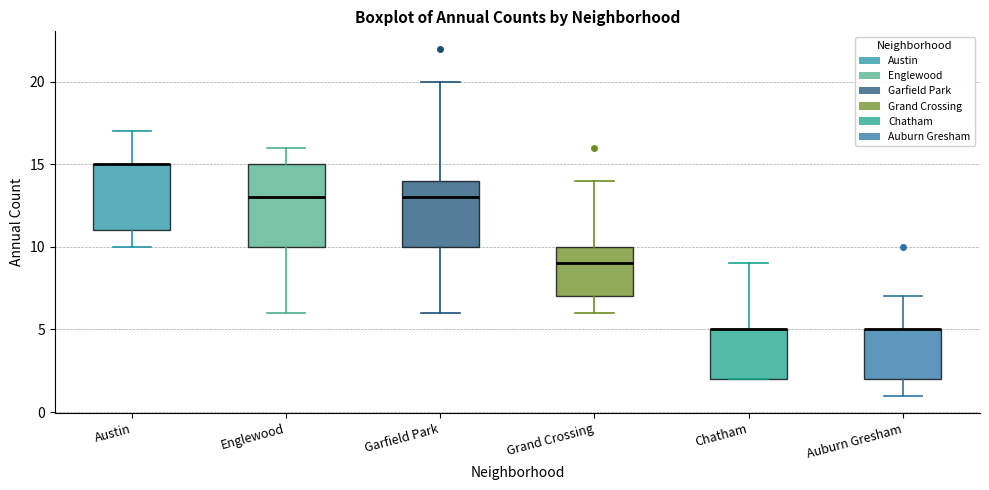

Reading left to right, transcribe this box plot: for each box, give where its median line is, the range the box spans, and where its two whiskers end, as read against the y-axis. The values are not printed on the chart, so give them approximately, as read against the axis.

Austin: median 15 (drawn on the box's upper edge), box 11 to 15, whiskers 10 to 17
Englewood: median 13, box 10 to 15, whiskers 6 to 16
Garfield Park: median 13, box 10 to 14, whiskers 6 to 20
Grand Crossing: median 9, box 7 to 10, whiskers 6 to 14
Chatham: median 5 (drawn on the box's upper edge), box 2 to 5, whiskers 2 to 9
Auburn Gresham: median 5 (drawn on the box's upper edge), box 2 to 5, whiskers 1 to 7